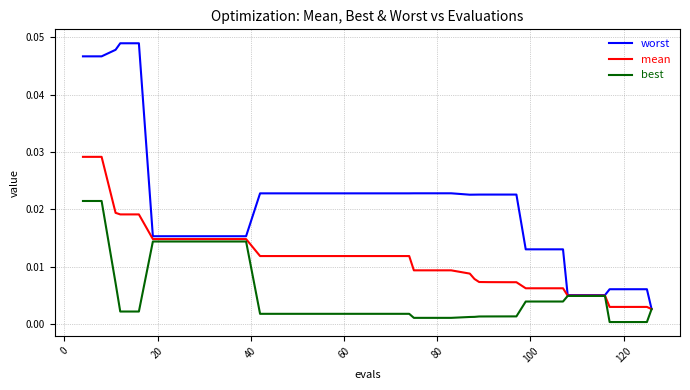

List the series in order of their peak value, lowest first.

best, mean, worst